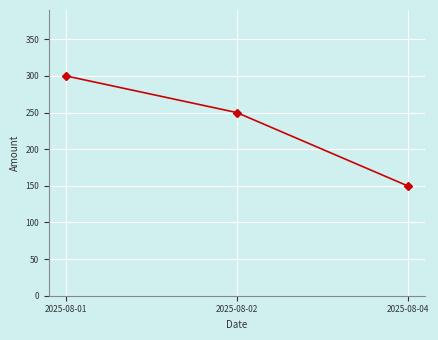

Is it true that the value at 2025-08-01 is 460?

False